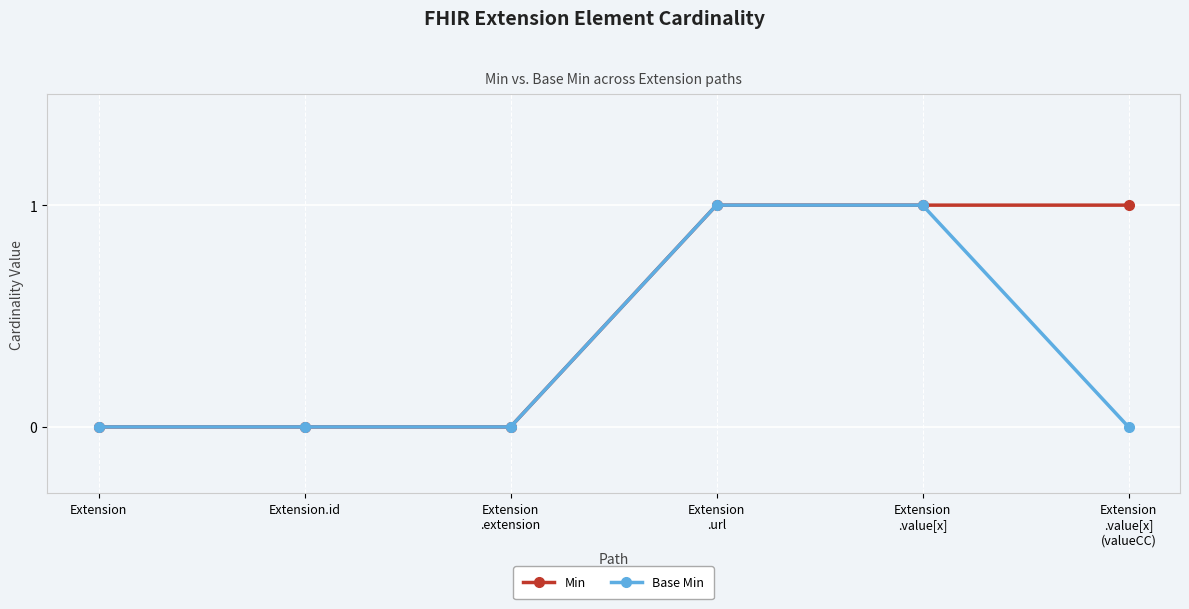

How many series are shown in this chart?

2